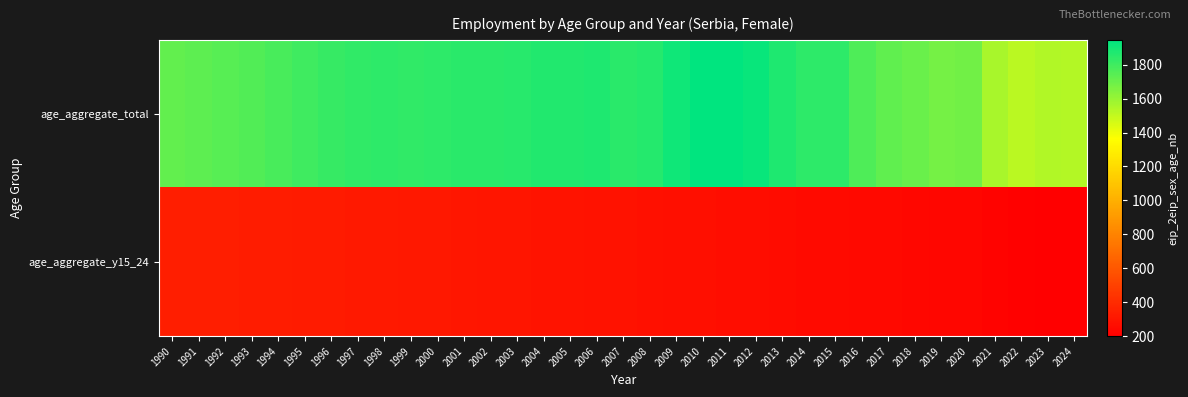

Reading left to right, list all the values displayed in this chart.

age_aggregate_total: 1990=1720.7	1991=1732.9	1992=1747.7	1993=1761.1	1994=1779.7	1995=1799.5	1996=1818.3	1997=1835.1	1998=1843.6	1999=1831.4	2000=1838.3	2001=1844.3	2002=1850.3	2003=1856.3	2004=1865.2	2005=1870.6	2006=1874.3	2007=1848.6	2008=1860.4	2009=1908.4	2010=1946.2	2011=1943.0	2012=1921.7	2013=1875.2	2014=1842.5	2015=1842.2	2016=1765.6	2017=1727.6	2018=1704.9	2019=1680.0	2020=1684.0	2021=1563.6	2022=1520.5	2023=1538.9	2024=1533.4
age_aggregate_y15_24: 1990=337.7	1991=337.6	1992=337.7	1993=335.0	1994=331.0	1995=328.0	1996=325.0	1997=322.0	1998=318.0	1999=314.0	2000=310.0	2001=306.0	2002=302.0	2003=298.0	2004=294.0	2005=290.0	2006=286.0	2007=282.0	2008=278.0	2009=274.0	2010=270.0	2011=266.0	2012=262.0	2013=258.0	2014=254.0	2015=250.0	2016=246.0	2017=242.0	2018=238.0	2019=234.0	2020=230.0	2021=220.0	2022=210.0	2023=205.0	2024=200.0